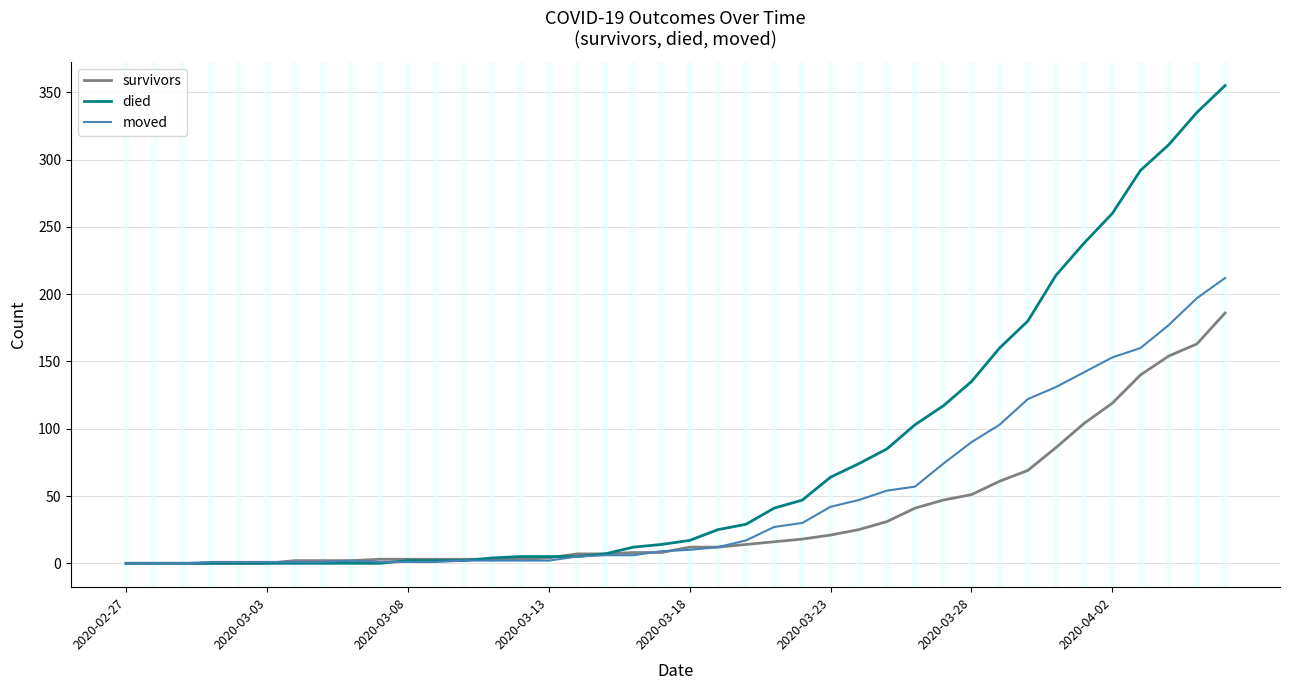

What is the difference between the maximum and second lowest values in the died series?

355